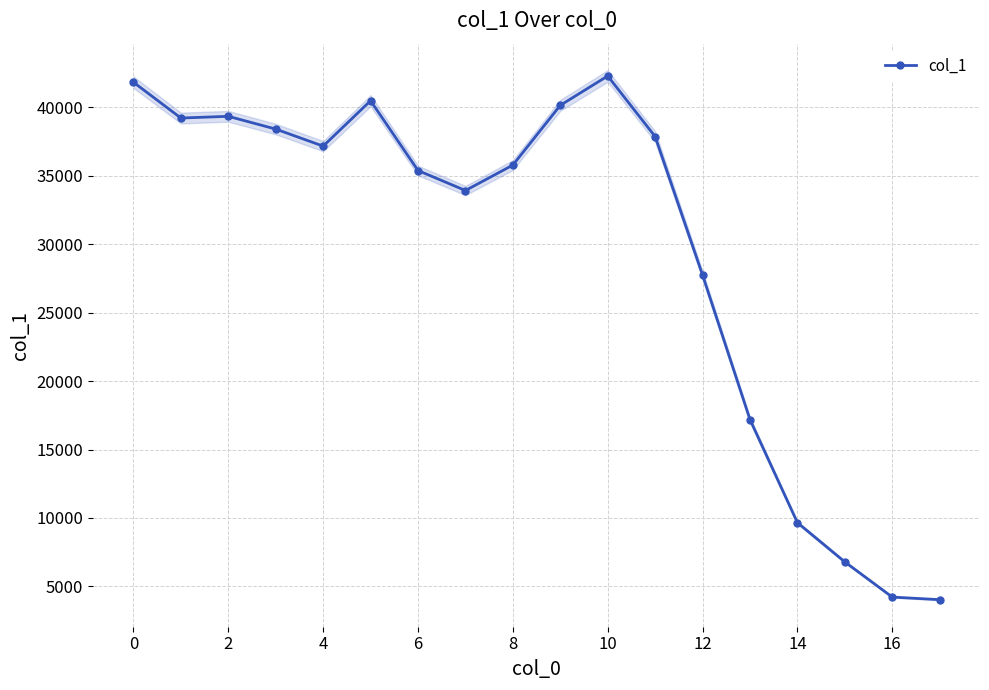

What is the value of the 4th point from the left?

38420